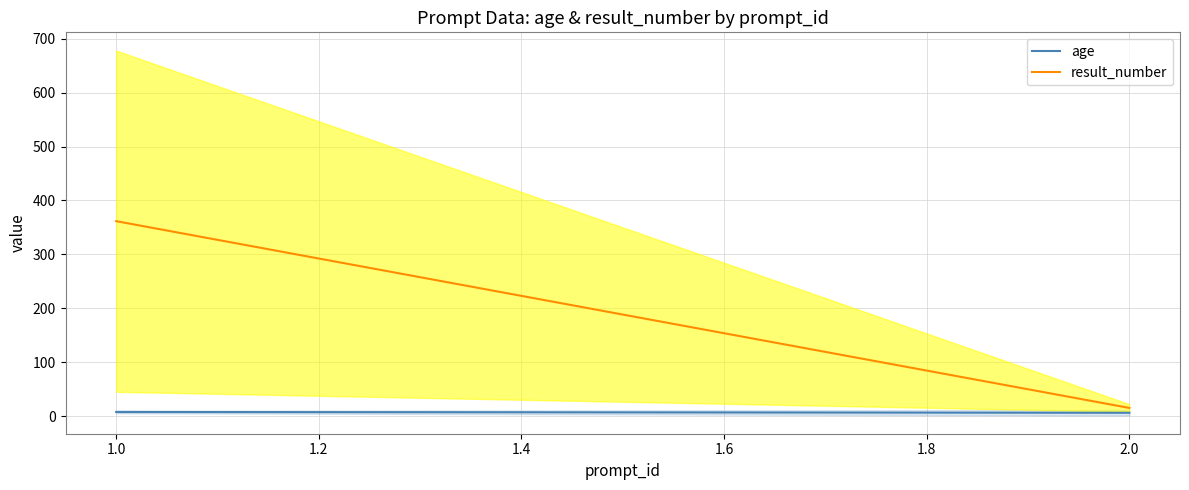

Is this an area chart (filled region under the line)?

No